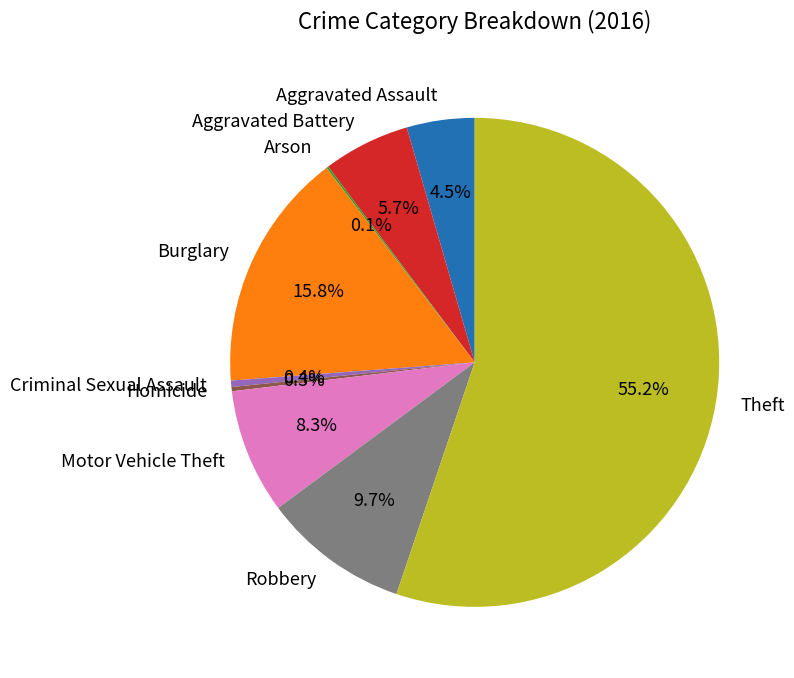

Do Aggravated Assault and Criminal Sexual Assault together represent more than half of the pie?

No